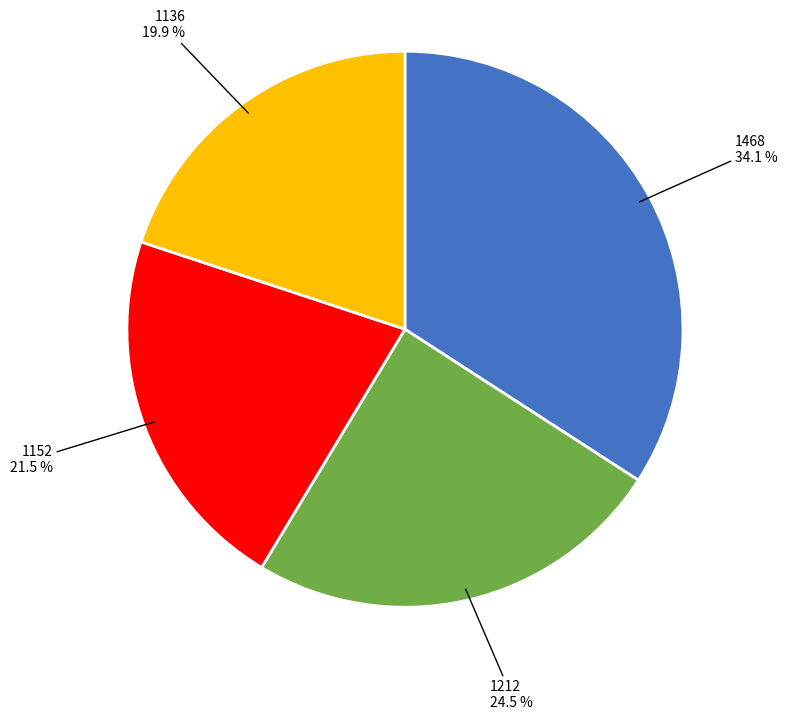

Rank the categories by value from highest to lowest.

1468, 1212, 1152, 1136